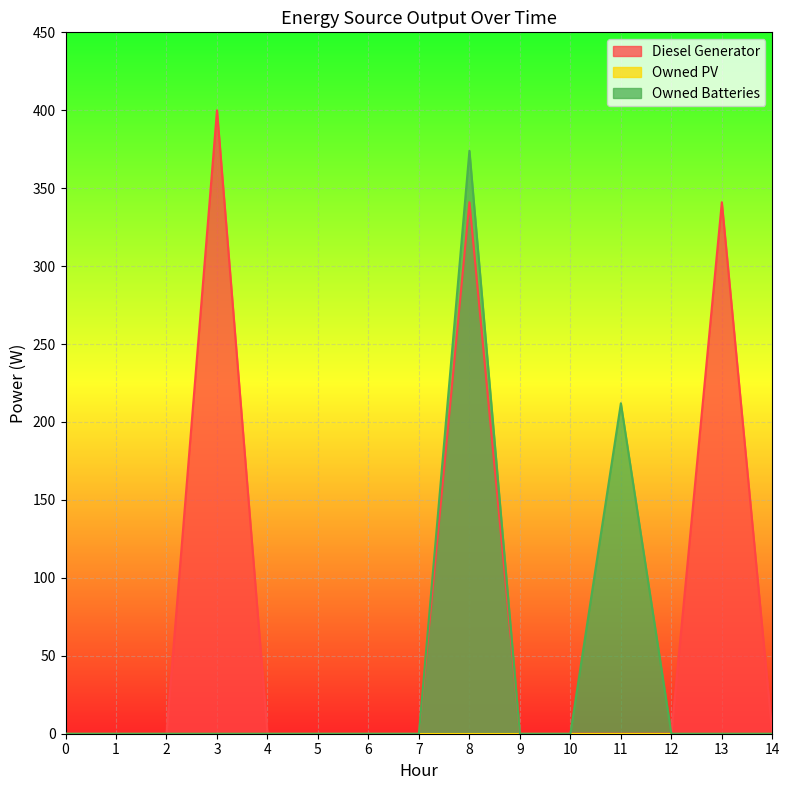

Reading left to right, what are all the values shown in this chart?

Diesel Generator: 0	0	0	400	0	0	0	0	341	0	0	0	0	341	0
Owned Batteries: 0	0	0	0	0	0	0	0	374	0	0	212	0	0	0